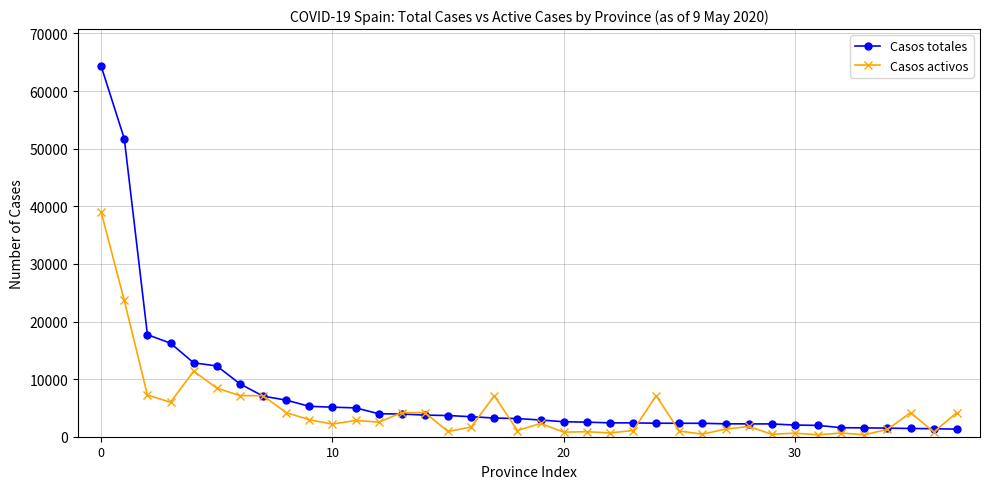

True or false: Casos activos has more than 0 points higher than both neighbors.

True